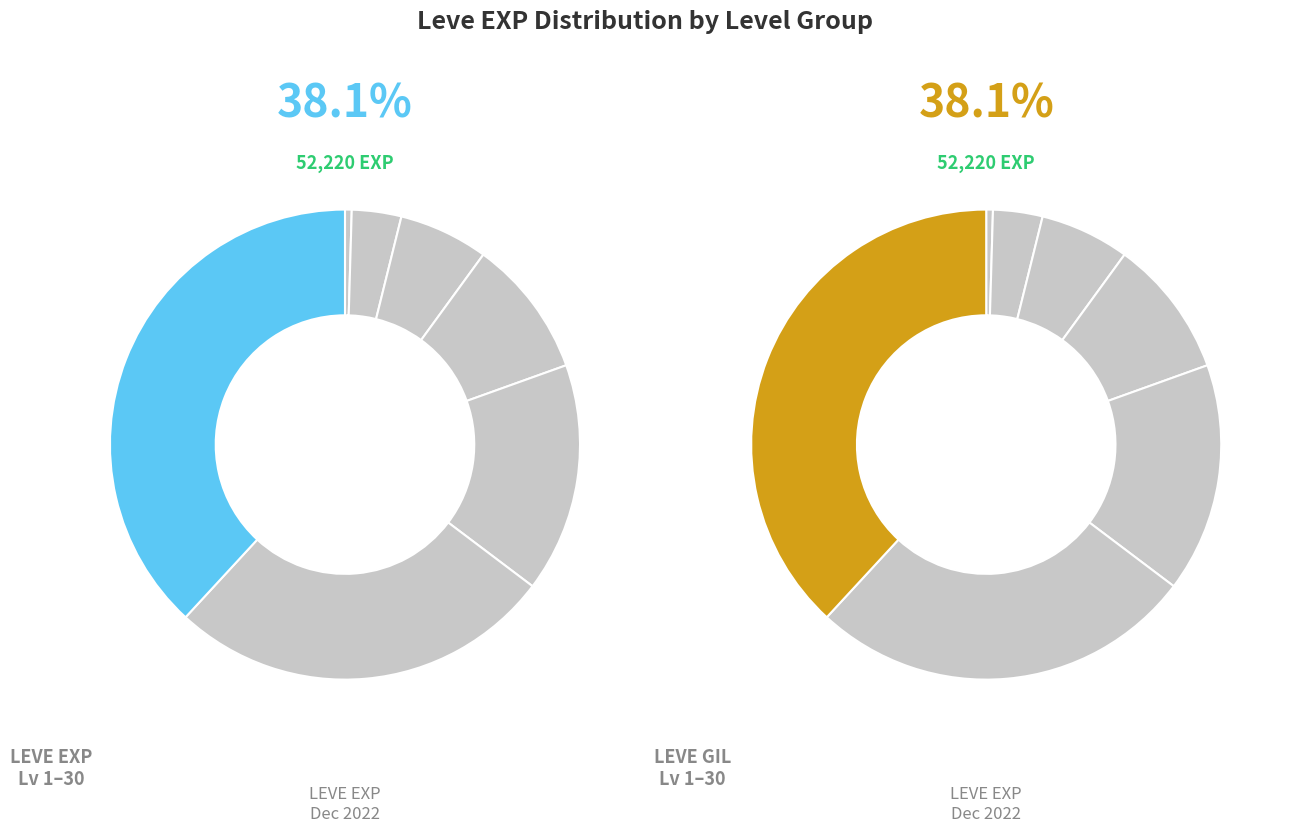

What percentage is the Level 25 slice, to the nearest percent?

27%